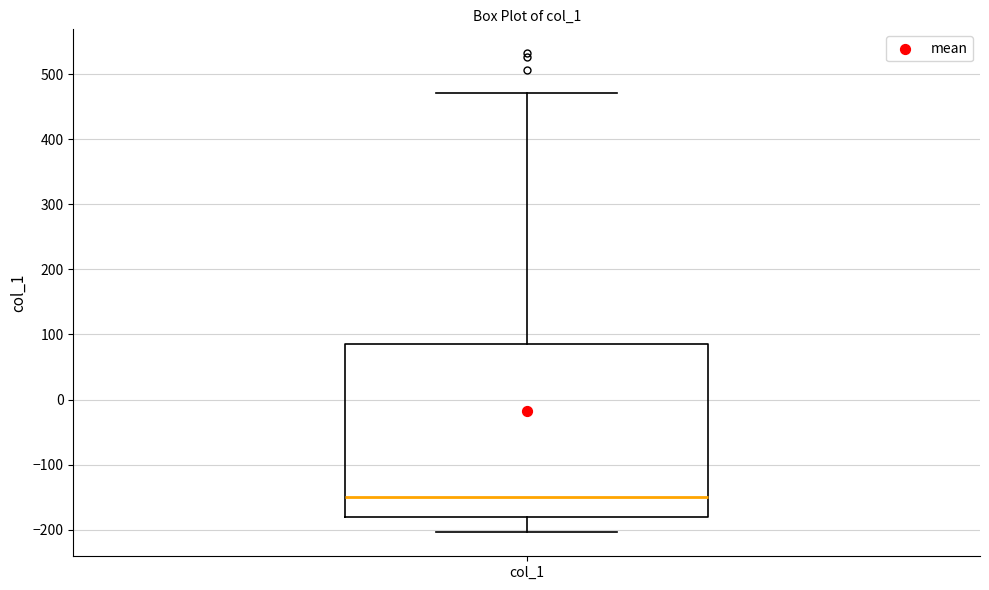

Read this box plot against the y-axis: the position of the median line, the range covered by the box, and the ends of both whiskers. The values are not printed on the chart, so give them approximately, as read against the axis.

median -150, box -180 to 90, whiskers -200 to 470